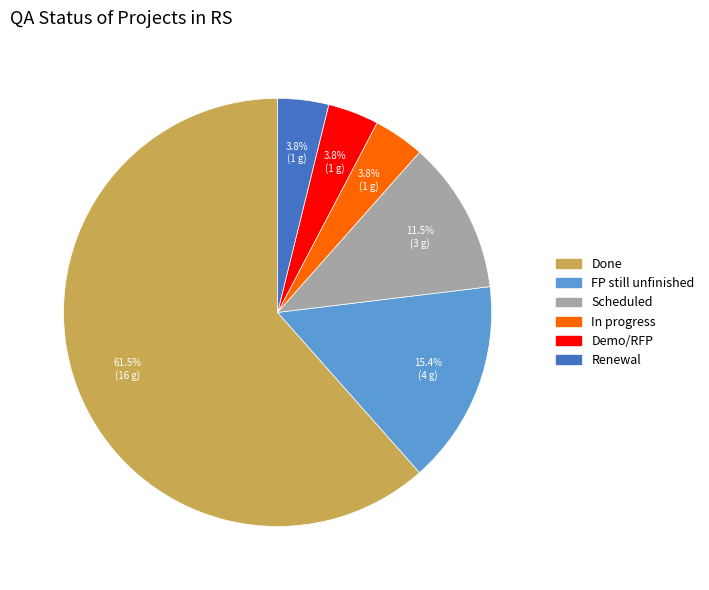

Does any single category account for the majority?

Yes